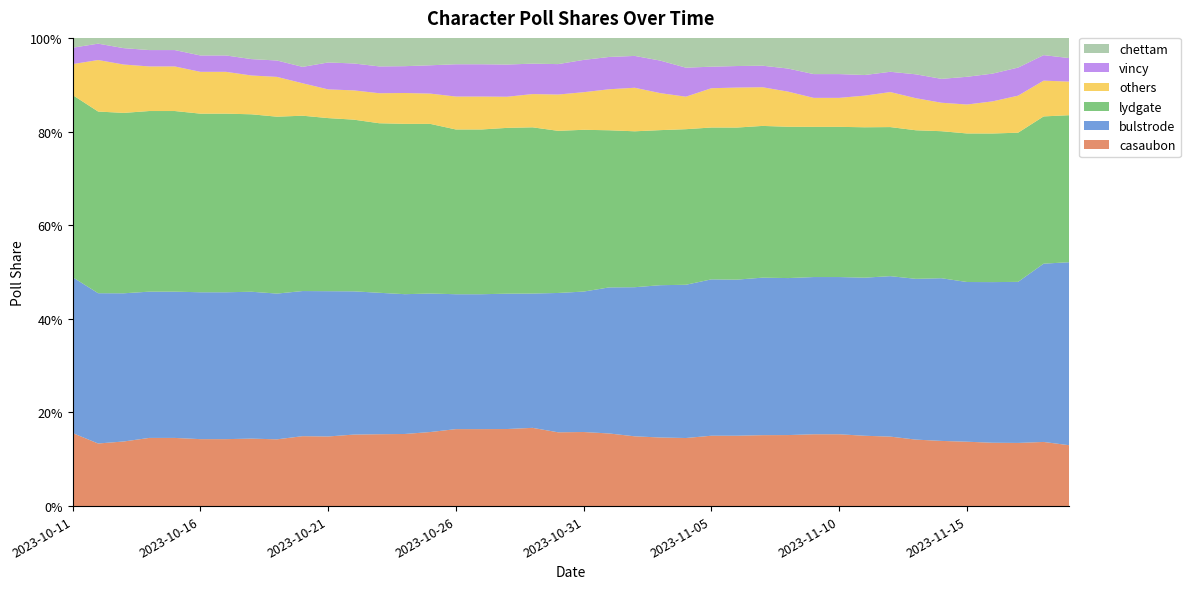

Reading left to right, transcribe all the data shown in this chart.

bulstrode: 2023-10-11=0.3	2023-10-12=0.3	2023-10-13=0.3	2023-10-14=0.3	2023-10-15=0.3	2023-10-16=0.3	2023-10-17=0.3	2023-10-18=0.3	2023-10-19=0.3	2023-10-20=0.3	2023-10-21=0.3	2023-10-22=0.3	2023-10-23=0.3	2023-10-24=0.3	2023-10-25=0.3	2023-10-26=0.3	2023-10-27=0.3	2023-10-28=0.3	2023-10-29=0.3	2023-10-30=0.3	2023-10-31=0.3	2023-11-01=0.3	2023-11-02=0.3	2023-11-03=0.3	2023-11-04=0.3	2023-11-05=0.3	2023-11-06=0.3	2023-11-07=0.3	2023-11-08=0.3	2023-11-09=0.3	2023-11-10=0.3	2023-11-11=0.3	2023-11-12=0.3	2023-11-13=0.3	2023-11-14=0.3	2023-11-15=0.3	2023-11-16=0.3	2023-11-17=0.3	2023-11-18=0.4	2023-11-19=0.4
lydgate: 2023-10-11=0.4	2023-10-12=0.4	2023-10-13=0.4	2023-10-14=0.4	2023-10-15=0.4	2023-10-16=0.4	2023-10-17=0.4	2023-10-18=0.4	2023-10-19=0.4	2023-10-20=0.4	2023-10-21=0.4	2023-10-22=0.4	2023-10-23=0.4	2023-10-24=0.4	2023-10-25=0.4	2023-10-26=0.4	2023-10-27=0.4	2023-10-28=0.4	2023-10-29=0.4	2023-10-30=0.3	2023-10-31=0.3	2023-11-01=0.3	2023-11-02=0.3	2023-11-03=0.3	2023-11-04=0.3	2023-11-05=0.3	2023-11-06=0.3	2023-11-07=0.3	2023-11-08=0.3	2023-11-09=0.3	2023-11-10=0.3	2023-11-11=0.3	2023-11-12=0.3	2023-11-13=0.3	2023-11-14=0.3	2023-11-15=0.3	2023-11-16=0.3	2023-11-17=0.3	2023-11-18=0.3	2023-11-19=0.3
casaubon: 2023-10-11=0.2	2023-10-12=0.1	2023-10-13=0.1	2023-10-14=0.1	2023-10-15=0.1	2023-10-16=0.1	2023-10-17=0.1	2023-10-18=0.1	2023-10-19=0.1	2023-10-20=0.1	2023-10-21=0.1	2023-10-22=0.2	2023-10-23=0.2	2023-10-24=0.2	2023-10-25=0.2	2023-10-26=0.2	2023-10-27=0.2	2023-10-28=0.2	2023-10-29=0.2	2023-10-30=0.2	2023-10-31=0.2	2023-11-01=0.2	2023-11-02=0.1	2023-11-03=0.1	2023-11-04=0.1	2023-11-05=0.2	2023-11-06=0.2	2023-11-07=0.2	2023-11-08=0.2	2023-11-09=0.2	2023-11-10=0.2	2023-11-11=0.2	2023-11-12=0.1	2023-11-13=0.1	2023-11-14=0.1	2023-11-15=0.1	2023-11-16=0.1	2023-11-17=0.1	2023-11-18=0.1	2023-11-19=0.1
chettam: 2023-10-11=0.1	2023-10-12=0.1	2023-10-13=0.1	2023-10-14=0.1	2023-10-15=0.1	2023-10-16=0.1	2023-10-17=0.1	2023-10-18=0.1	2023-10-19=0.1	2023-10-20=0.1	2023-10-21=0.1	2023-10-22=0.1	2023-10-23=0.1	2023-10-24=0.1	2023-10-25=0.1	2023-10-26=0.1	2023-10-27=0.1	2023-10-28=0.1	2023-10-29=0.1	2023-10-30=0.1	2023-10-31=0.1	2023-11-01=0.1	2023-11-02=0.1	2023-11-03=0.1	2023-11-04=0.1	2023-11-05=0.1	2023-11-06=0.1	2023-11-07=0.1	2023-11-08=0.1	2023-11-09=0.1	2023-11-10=0.1	2023-11-11=0.1	2023-11-12=0.1	2023-11-13=0.1	2023-11-14=0.1	2023-11-15=0.1	2023-11-16=0.1	2023-11-17=0.1	2023-11-18=0.1	2023-11-19=0.1
vincy: 2023-10-11=0.0	2023-10-12=0.0	2023-10-13=0.0	2023-10-14=0.0	2023-10-15=0.0	2023-10-16=0.0	2023-10-17=0.0	2023-10-18=0.0	2023-10-19=0.0	2023-10-20=0.0	2023-10-21=0.1	2023-10-22=0.1	2023-10-23=0.1	2023-10-24=0.1	2023-10-25=0.1	2023-10-26=0.1	2023-10-27=0.1	2023-10-28=0.1	2023-10-29=0.1	2023-10-30=0.1	2023-10-31=0.1	2023-11-01=0.1	2023-11-02=0.1	2023-11-03=0.1	2023-11-04=0.1	2023-11-05=0.0	2023-11-06=0.0	2023-11-07=0.0	2023-11-08=0.0	2023-11-09=0.1	2023-11-10=0.1	2023-11-11=0.0	2023-11-12=0.0	2023-11-13=0.1	2023-11-14=0.1	2023-11-15=0.1	2023-11-16=0.1	2023-11-17=0.1	2023-11-18=0.1	2023-11-19=0.1
others: 2023-10-11=0.1	2023-10-12=0.1	2023-10-13=0.1	2023-10-14=0.1	2023-10-15=0.1	2023-10-16=0.1	2023-10-17=0.1	2023-10-18=0.1	2023-10-19=0.1	2023-10-20=0.1	2023-10-21=0.1	2023-10-22=0.1	2023-10-23=0.1	2023-10-24=0.1	2023-10-25=0.1	2023-10-26=0.1	2023-10-27=0.1	2023-10-28=0.1	2023-10-29=0.1	2023-10-30=0.1	2023-10-31=0.1	2023-11-01=0.1	2023-11-02=0.1	2023-11-03=0.1	2023-11-04=0.1	2023-11-05=0.1	2023-11-06=0.1	2023-11-07=0.1	2023-11-08=0.1	2023-11-09=0.1	2023-11-10=0.1	2023-11-11=0.1	2023-11-12=0.1	2023-11-13=0.1	2023-11-14=0.1	2023-11-15=0.1	2023-11-16=0.1	2023-11-17=0.1	2023-11-18=0.1	2023-11-19=0.1